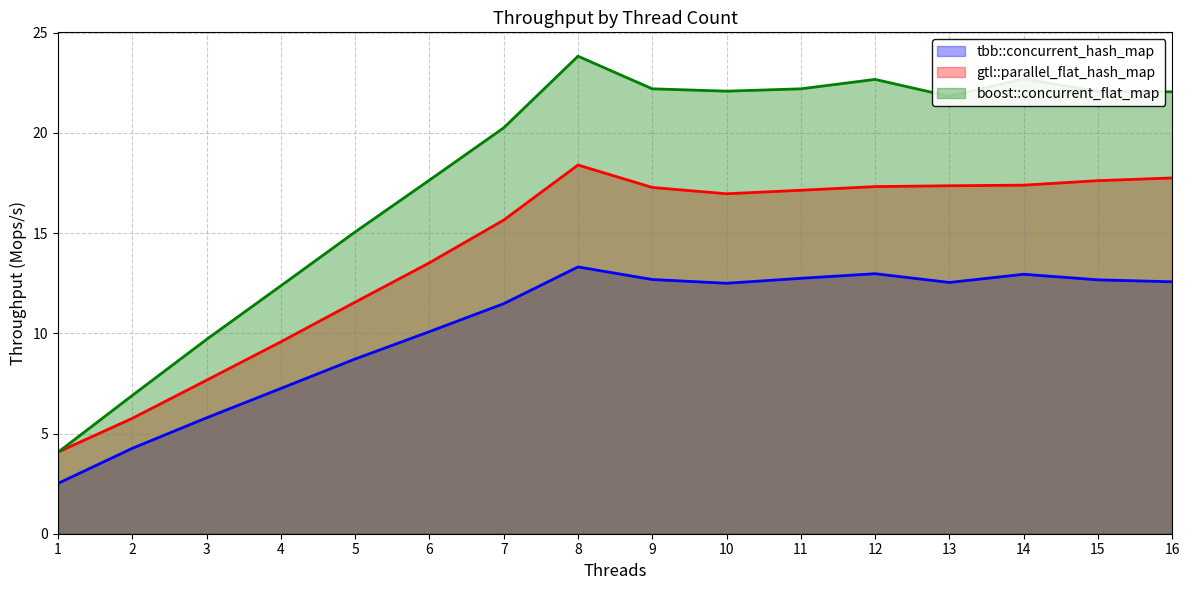

True or false: tbb::concurrent_hash_map and boost::concurrent_flat_map intersect in this chart.

False